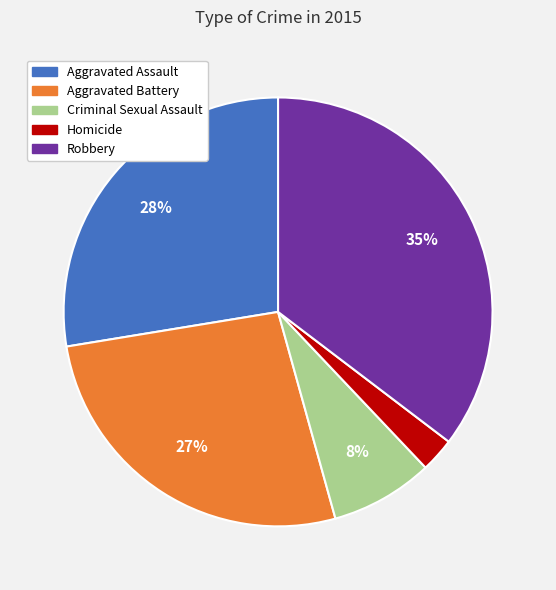

Approximately how many times larger is the value at Aggravated Battery compared to Robbery?

0.8